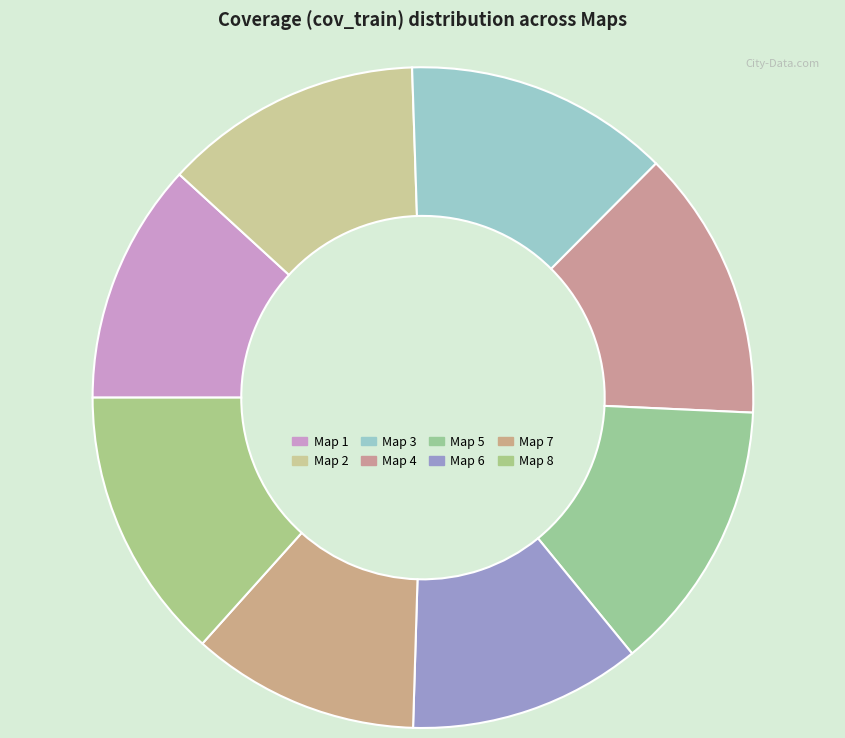

To the nearest percent, what is the difference between the Map 4 and Map 2 slice percentages?

1%